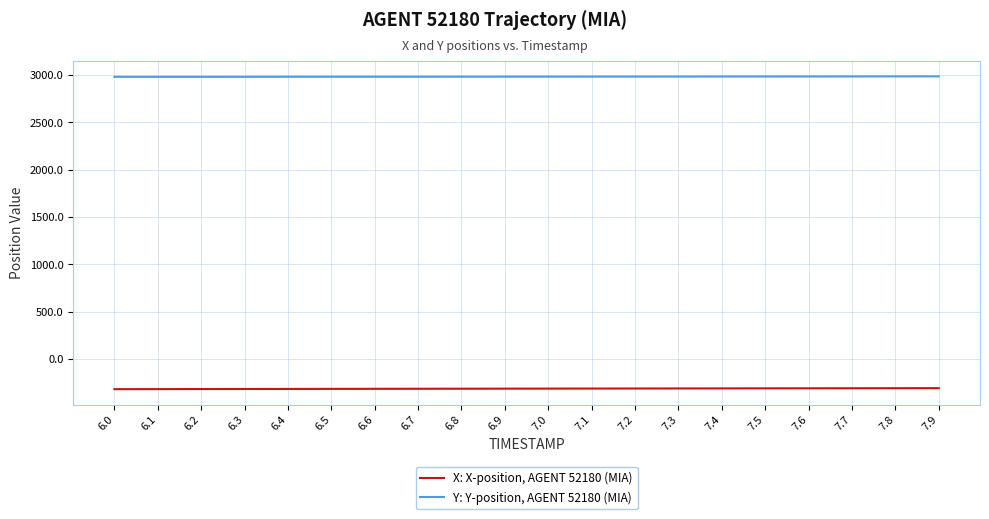

True or false: X: X-position, AGENT 52180 (MIA) and Y: Y-position, AGENT 52180 (MIA) intersect in this chart.

False